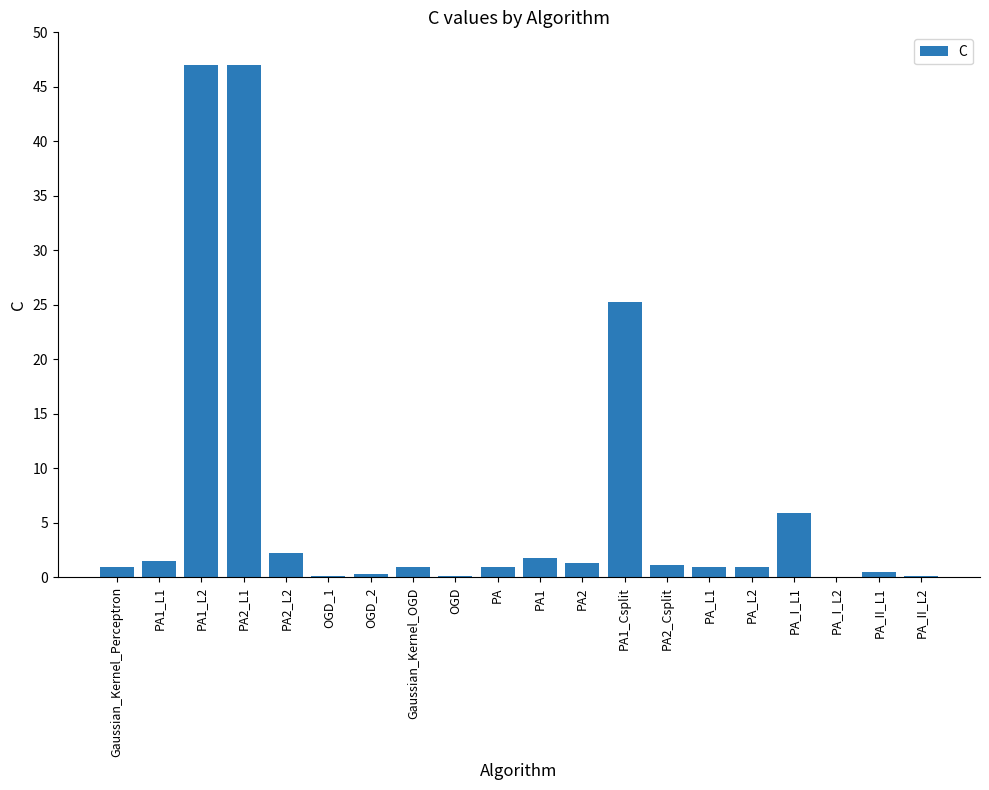

What is the sum of the values at PA1_Csplit and PA?

26.3